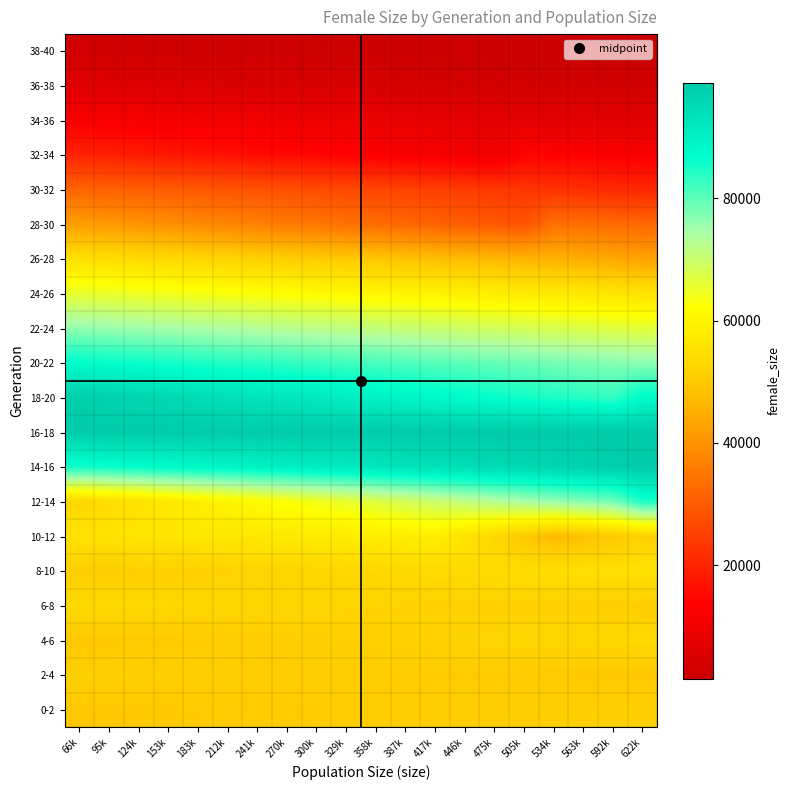

Reading left to right, transcribe all the data shown in this chart.

0-2: 66k=49369.0	95k=49467.8	124k=49566.6	153k=49665.4	183k=49764.2	212k=49863.0	241k=49961.8	270k=50060.6	300k=50159.4	329k=50258.2	358k=50357.0	387k=50455.8	417k=50554.6	446k=50653.4	475k=50752.2	505k=50851.0	534k=50949.8	563k=51048.6	592k=51147.4	622k=51246.2
2-4: 66k=51345.0	95k=51244.8	124k=51144.6	153k=51044.4	183k=50944.2	212k=50844.0	241k=50743.8	270k=50643.6	300k=50543.4	329k=50443.2	358k=50343.0	387k=50242.8	417k=50142.6	446k=50042.4	475k=49942.2	505k=49842.0	534k=49741.8	563k=49641.6	592k=49541.4	622k=49441.2
4-6: 66k=49341.0	95k=49546.1	124k=49751.1	153k=49956.2	183k=50161.2	212k=50366.2	241k=50571.3	270k=50776.3	300k=50981.4	329k=51186.4	358k=51391.5	387k=51596.6	417k=51801.6	446k=52006.7	475k=52211.7	505k=52416.8	534k=52621.8	563k=52826.8	592k=53031.9	622k=53236.9
6-8: 66k=53442.0	95k=53298.4	124k=53154.9	153k=53011.3	183k=52867.8	212k=52724.2	241k=52580.7	270k=52437.2	300k=52293.6	329k=52150.1	358k=52006.5	387k=51862.9	417k=51719.4	446k=51575.8	475k=51432.3	505k=51288.8	534k=51145.2	563k=51001.7	592k=50858.1	622k=50714.6
8-10: 66k=50571.0	95k=50820.0	124k=51068.9	153k=51317.9	183k=51566.9	212k=51815.8	241k=52064.8	270k=52313.8	300k=52562.8	329k=52811.7	358k=53060.7	387k=53309.7	417k=53558.6	446k=53807.6	475k=54056.6	505k=54305.5	534k=54554.5	563k=54803.5	592k=55052.4	622k=55301.4
10-12: 66k=55550.4	95k=55799.3	124k=56048.3	153k=56297.3	183k=56546.2	212k=56795.2	241k=57044.2	270k=57293.2	300k=57542.1	329k=57791.1	358k=58040.1	387k=58289.0	417k=58538.0	446k=55640.2	475k=52742.5	505k=49844.8	534k=46947.0	563k=48375.6	592k=49804.2	622k=51232.8
12-14: 66k=52661.4	95k=54090.0	124k=55518.5	153k=56947.1	183k=58375.7	212k=59804.3	241k=61232.9	270k=62661.5	300k=64090.1	329k=65518.7	358k=66947.3	387k=68375.9	417k=69804.5	446k=71233.0	475k=72661.6	505k=74090.2	534k=75518.8	563k=76947.4	592k=78376.0	622k=84538.0
14-16: 66k=85240.0	95k=85942.0	124k=86644.0	153k=87346.0	183k=88048.0	212k=88750.0	241k=89452.0	270k=90154.0	300k=90856.0	329k=91558.0	358k=92260.0	387k=92962.0	417k=93664.0	446k=94366.0	475k=95068.0	505k=95770.0	534k=96472.0	563k=97174.0	592k=97876.0	622k=98578.0
16-18: 66k=98593.9	95k=98609.9	124k=98625.9	153k=98641.8	183k=98657.8	212k=98673.7	241k=98689.6	270k=98705.6	300k=98721.6	329k=98737.5	358k=98753.4	387k=98769.4	417k=98785.4	446k=98801.3	475k=98817.2	505k=98833.2	534k=98849.1	563k=98865.1	592k=98881.1	622k=98897.0
18-20: 66k=98058.8	95k=97220.6	124k=96382.4	153k=95544.2	183k=94705.9	212k=93867.7	241k=93029.5	270k=92191.3	300k=91353.1	329k=90514.9	358k=89676.7	387k=88838.5	417k=88000.3	446k=87162.1	475k=86323.8	505k=85485.6	534k=84647.4	563k=83809.2	592k=82971.0	622k=87536.0
20-22: 66k=86991.1	95k=86446.2	124k=85901.3	153k=85356.4	183k=84811.5	212k=84266.6	241k=83721.7	270k=83176.8	300k=82631.9	329k=82087.1	358k=81542.2	387k=80997.3	417k=80452.4	446k=79907.5	475k=79362.6	505k=78817.7	534k=78272.8	563k=77727.9	592k=77183.0	622k=76658.3
22-24: 66k=76133.6	95k=75608.9	124k=75084.3	153k=74559.6	183k=74034.9	212k=73510.2	241k=72985.5	270k=72460.8	300k=71936.2	329k=71411.5	358k=70886.8	387k=70362.1	417k=69837.4	446k=69312.7	475k=68788.1	505k=68263.4	534k=67738.7	563k=67214.0	592k=66695.6	622k=66177.3
24-26: 66k=65658.9	95k=65140.6	124k=64622.2	153k=64103.9	183k=63585.6	212k=63067.2	241k=62548.8	270k=62030.5	300k=61512.2	329k=60993.8	358k=60475.4	387k=59957.1	417k=59438.8	446k=58920.4	475k=58402.1	505k=57883.7	534k=57365.3	563k=56847.0	592k=56247.0	622k=55647.0
26-28: 66k=55047.0	95k=54447.0	124k=53847.0	153k=53247.0	183k=52647.0	212k=52047.0	241k=51447.0	270k=50847.0	300k=50247.0	329k=49647.0	358k=49047.0	387k=48447.0	417k=47847.0	446k=47247.0	475k=46647.0	505k=46047.0	534k=45447.0	563k=44564.1	592k=43681.1	622k=42798.2
28-30: 66k=41915.2	95k=41032.3	124k=40149.3	153k=39266.4	183k=38383.4	212k=37500.5	241k=36617.5	270k=35734.6	300k=34851.6	329k=33968.7	358k=33085.7	387k=32202.8	417k=31319.8	446k=30436.9	475k=29553.9	505k=28671.0	534k=33904.0	563k=33341.7	592k=32779.4	622k=32217.1
30-32: 66k=31654.7	95k=31092.4	124k=30530.1	153k=29967.8	183k=29405.5	212k=28843.2	241k=28280.8	270k=27718.5	300k=27156.2	329k=26593.9	358k=26031.6	387k=25469.3	417k=24906.9	446k=24344.6	475k=23782.3	505k=23220.0	534k=22545.7	563k=21871.5	592k=21197.2	622k=20522.9
32-34: 66k=19848.7	95k=19174.4	124k=18500.2	153k=17825.9	183k=17151.6	212k=16477.4	241k=15803.1	270k=15128.8	300k=14454.6	329k=13780.3	358k=13106.1	387k=12431.8	417k=11757.5	446k=11083.3	475k=10409.0	505k=14130.0	534k=13778.1	563k=13426.2	592k=13074.3	622k=12722.4
34-36: 66k=12370.5	95k=12018.6	124k=11666.7	153k=11314.8	183k=10962.9	212k=10611.1	241k=10259.2	270k=9907.3	300k=9555.4	329k=9203.5	358k=8851.6	387k=8499.7	417k=8147.8	446k=7795.9	475k=7444.0	505k=7237.6	534k=7031.3	563k=6824.9	592k=6618.6	622k=6412.2
36-38: 66k=6205.9	95k=5999.6	124k=5793.2	153k=5586.9	183k=5380.5	212k=5174.1	241k=4967.8	270k=4761.5	300k=4555.1	329k=4348.8	358k=4142.4	387k=3936.1	417k=3729.7	446k=3523.3	475k=3317.0	505k=3221.1	534k=3125.2	563k=3029.3	592k=2933.4	622k=2837.5
38-40: 66k=2741.6	95k=2645.7	124k=2549.8	153k=2453.9	183k=2358.0	212k=2262.1	241k=2166.2	270k=2070.3	300k=1974.4	329k=1878.5	358k=1782.6	387k=1686.7	417k=1590.8	446k=1494.9	475k=1399.0	505k=1399.0	534k=1399.0	563k=1399.0	592k=1399.0	622k=1399.0